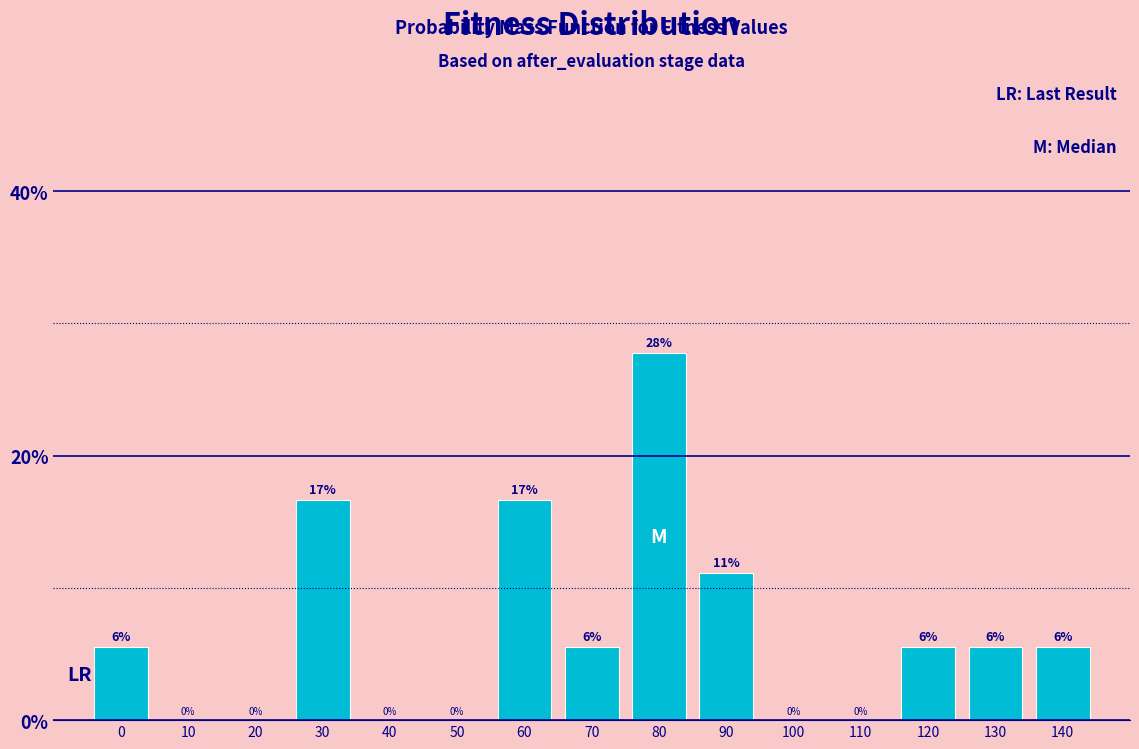

The value at 0 is 5.6. True or false?

True